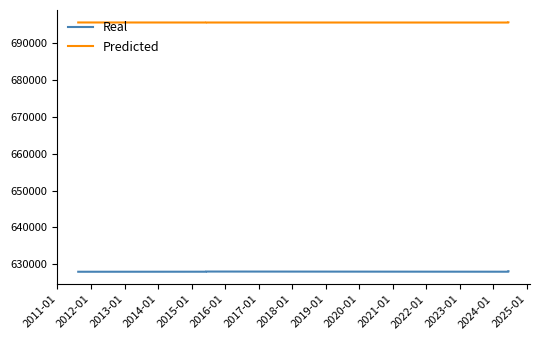

What is the difference between the maximum and minimum values in the Predicted series?

18.3